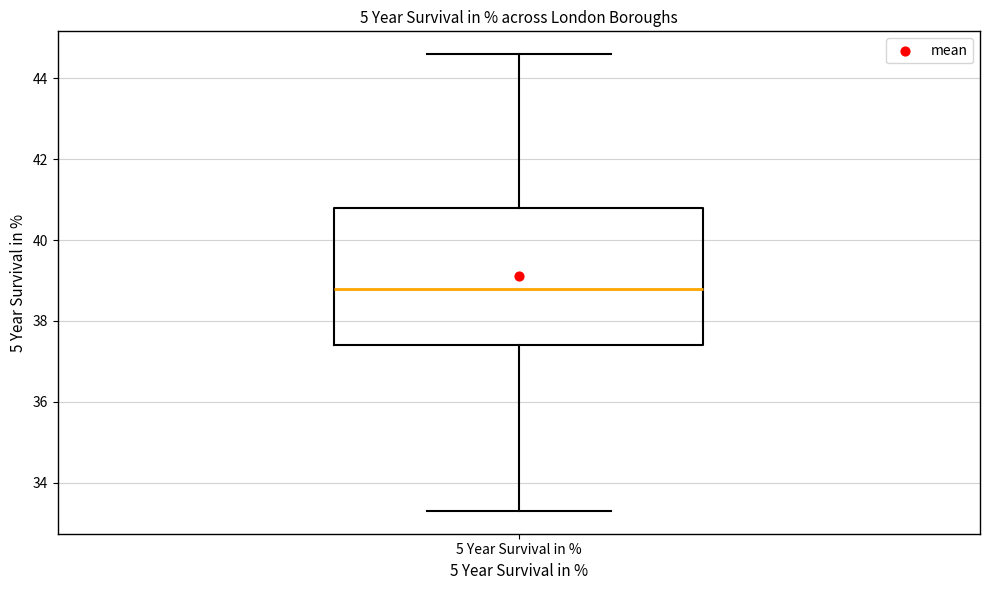

Where does the upper whisker of the box for 5 Year Survival in % end on the y-axis? The values are not printed on the chart, so give them approximately, as read against the axis.

44.6